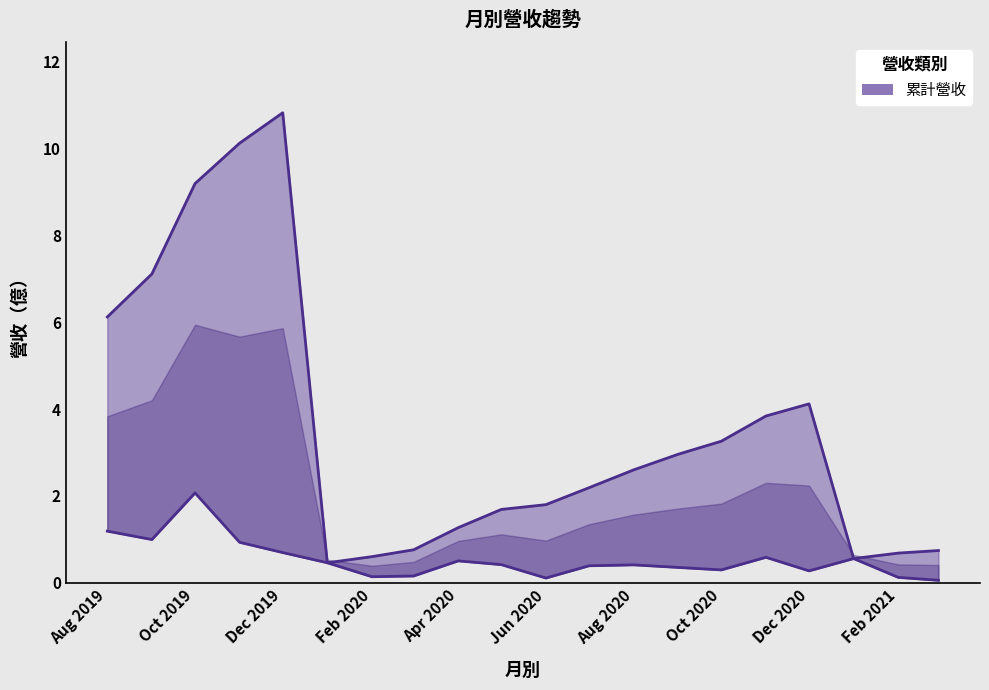

Does the chart display data point markers on the line(s)?

No